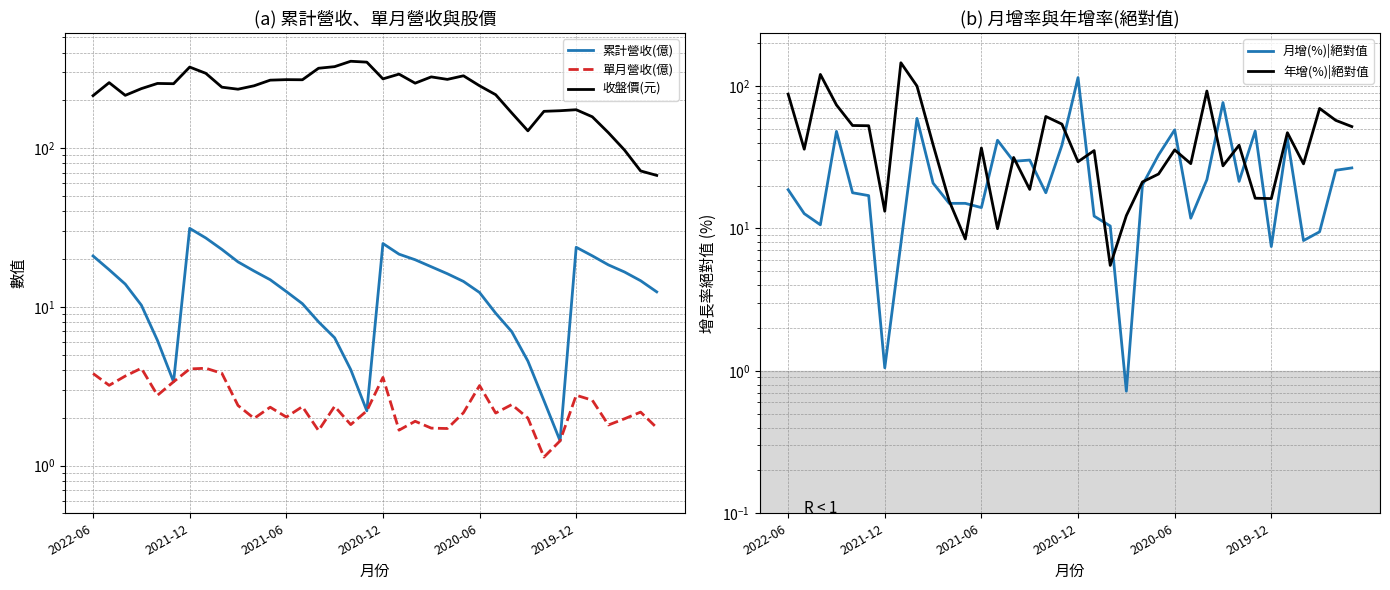

Rank the series at 28 from highest to lowest value.

收盤價(元), 年增(%)|絕對值, 月增(%)|絕對值, 累計營收(億), 單月營收(億)